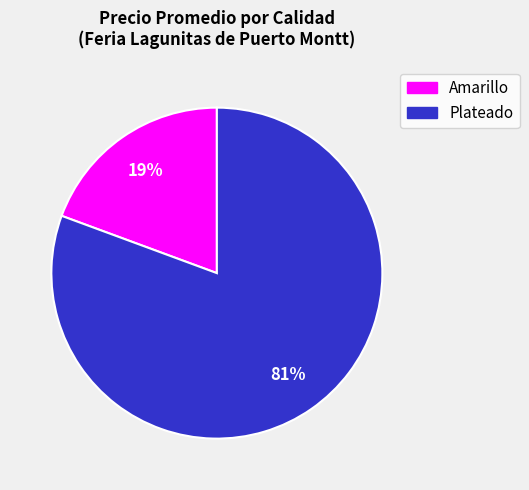

Is there any slice that represents more than half of the pie?

Yes